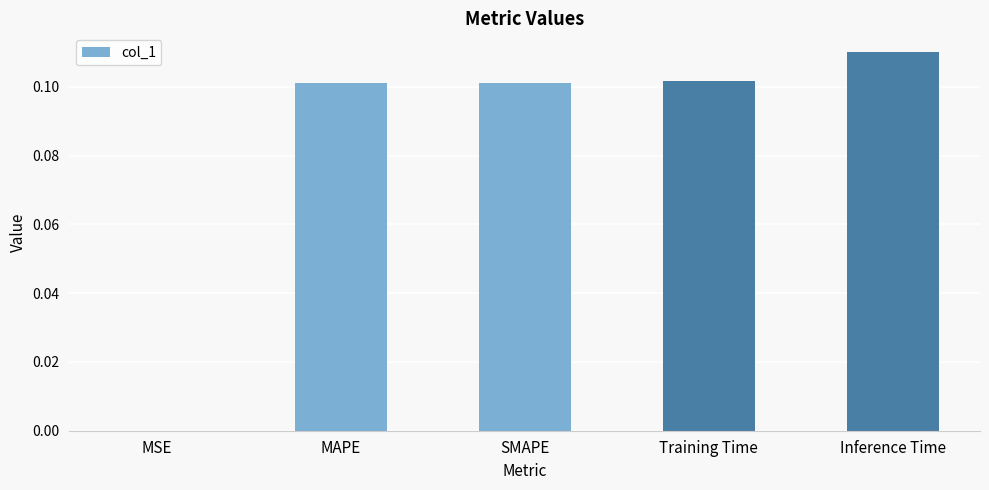

Where is the data nearest to the value 0?

MSE